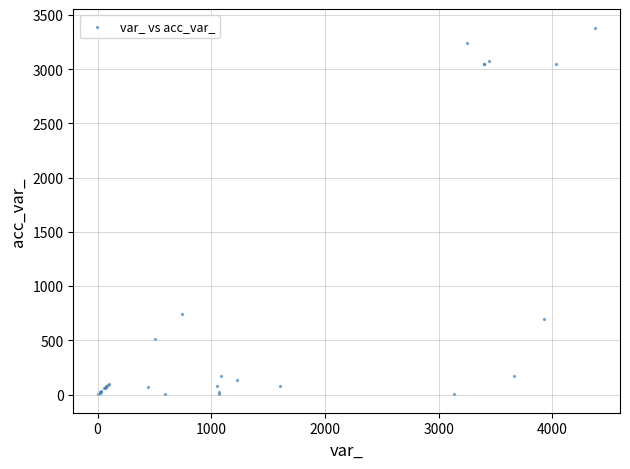

What Y value in the scatter plot is closest to 1693?

744